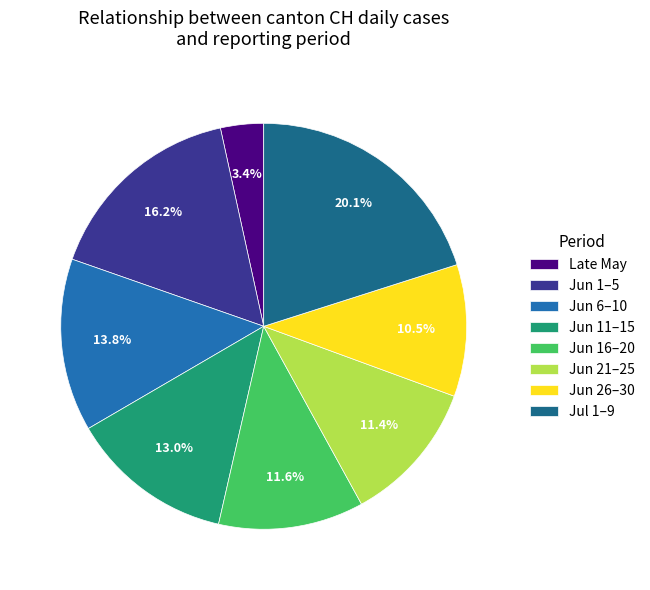

Count the number of slices in the pie.

8